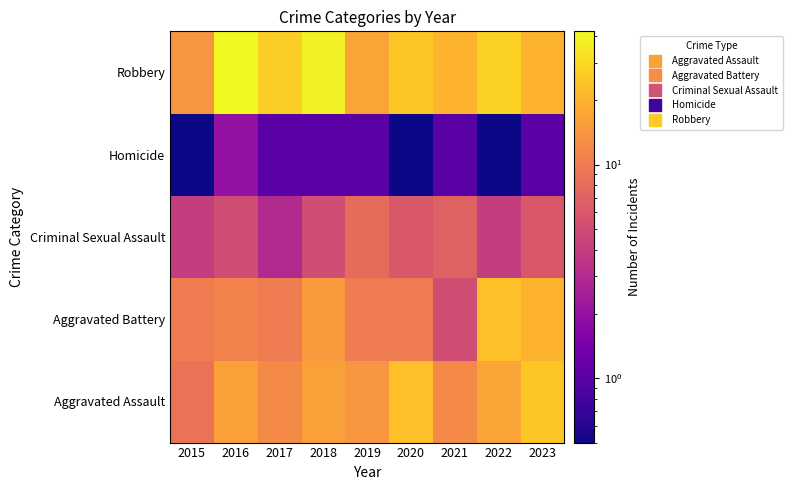

At how many categories does at least one series exceed 8?

9